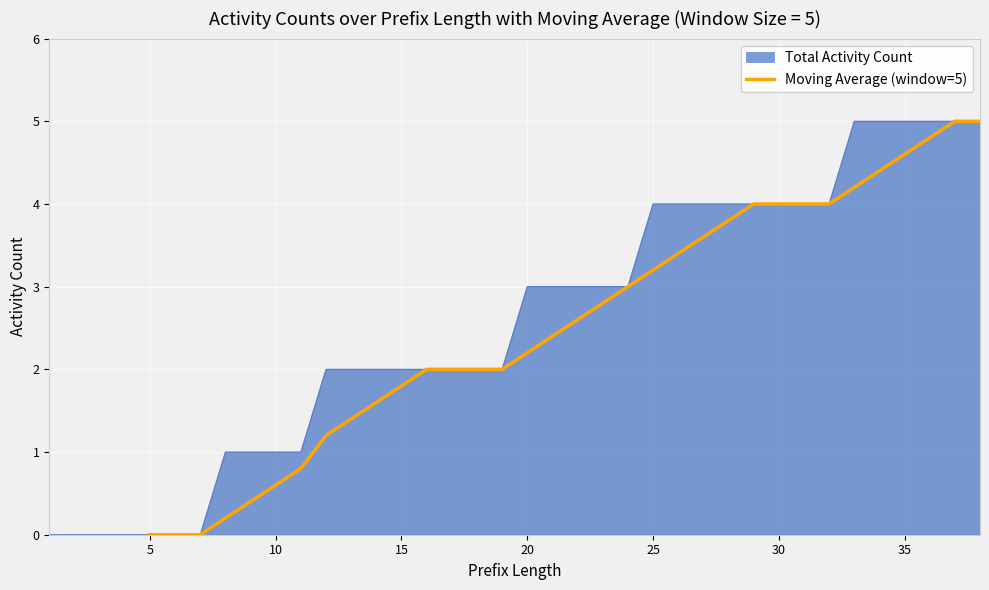

How many categories are shown in the chart?

38